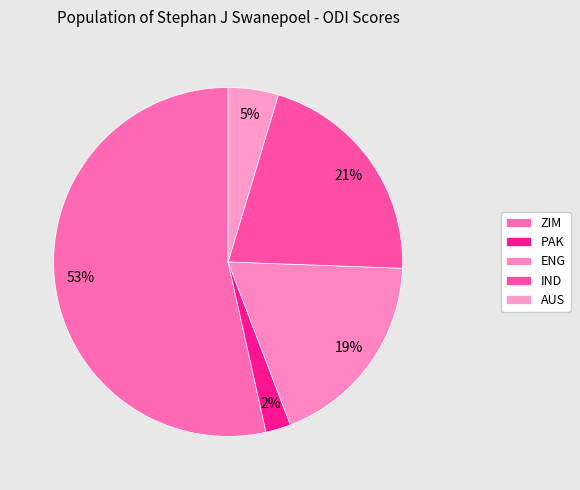

The PAK slice represents 2% of the pie. True or false?

True